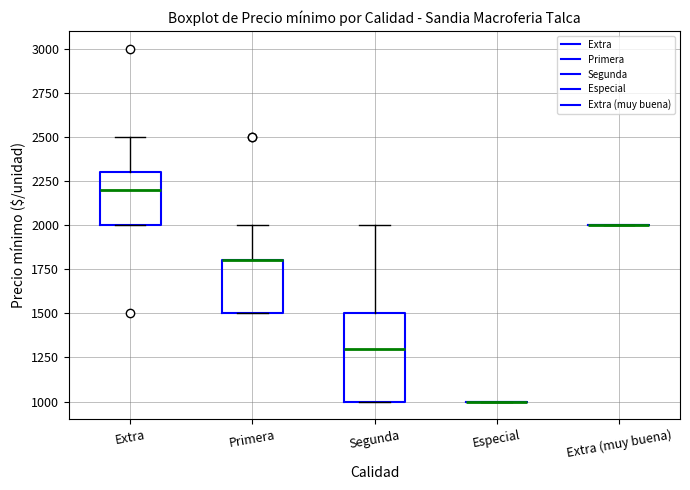

Where is the lower edge of the box for Segunda on the y-axis? The values are not printed on the chart, so give them approximately, as read against the axis.

1000